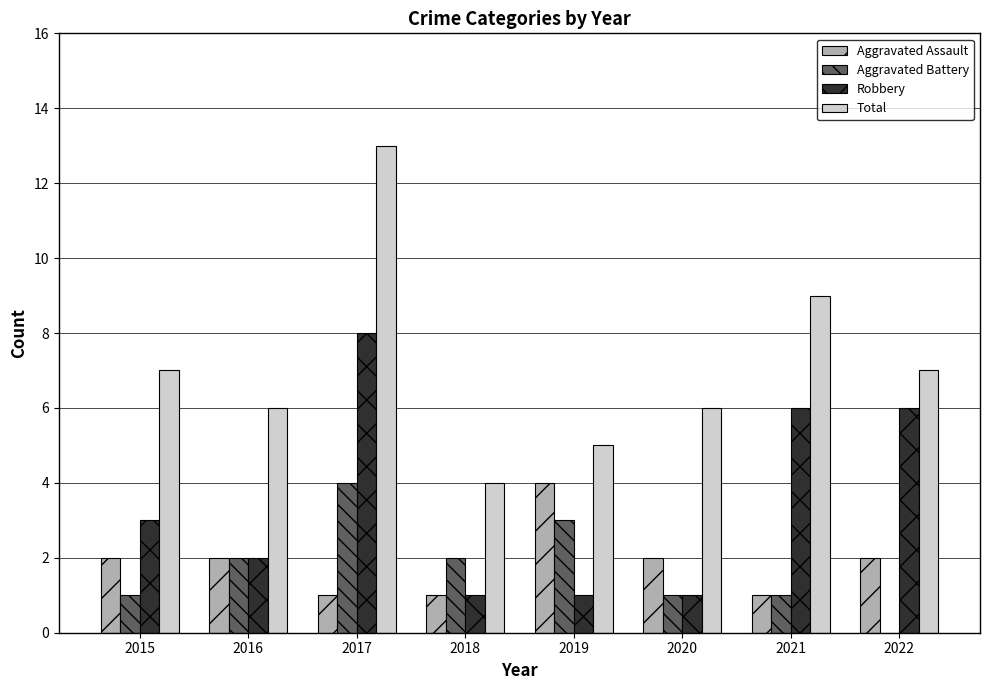

How many Total values are between 6 and 9?

5